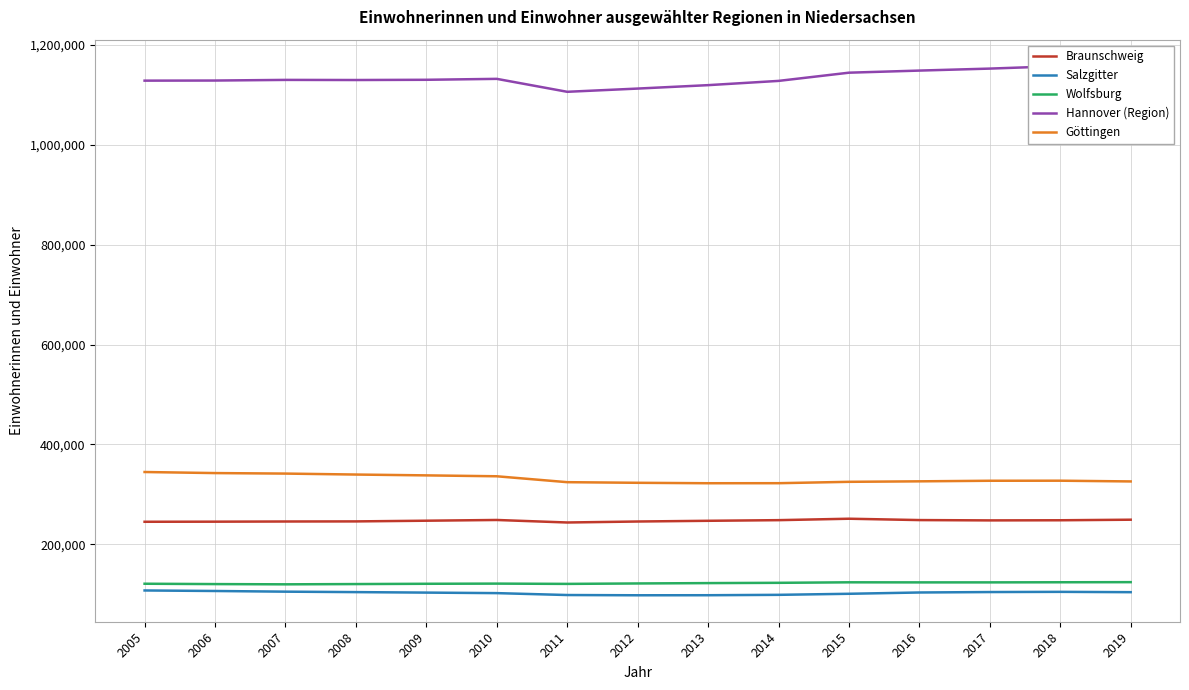

Count the number of categories in the chart.

15